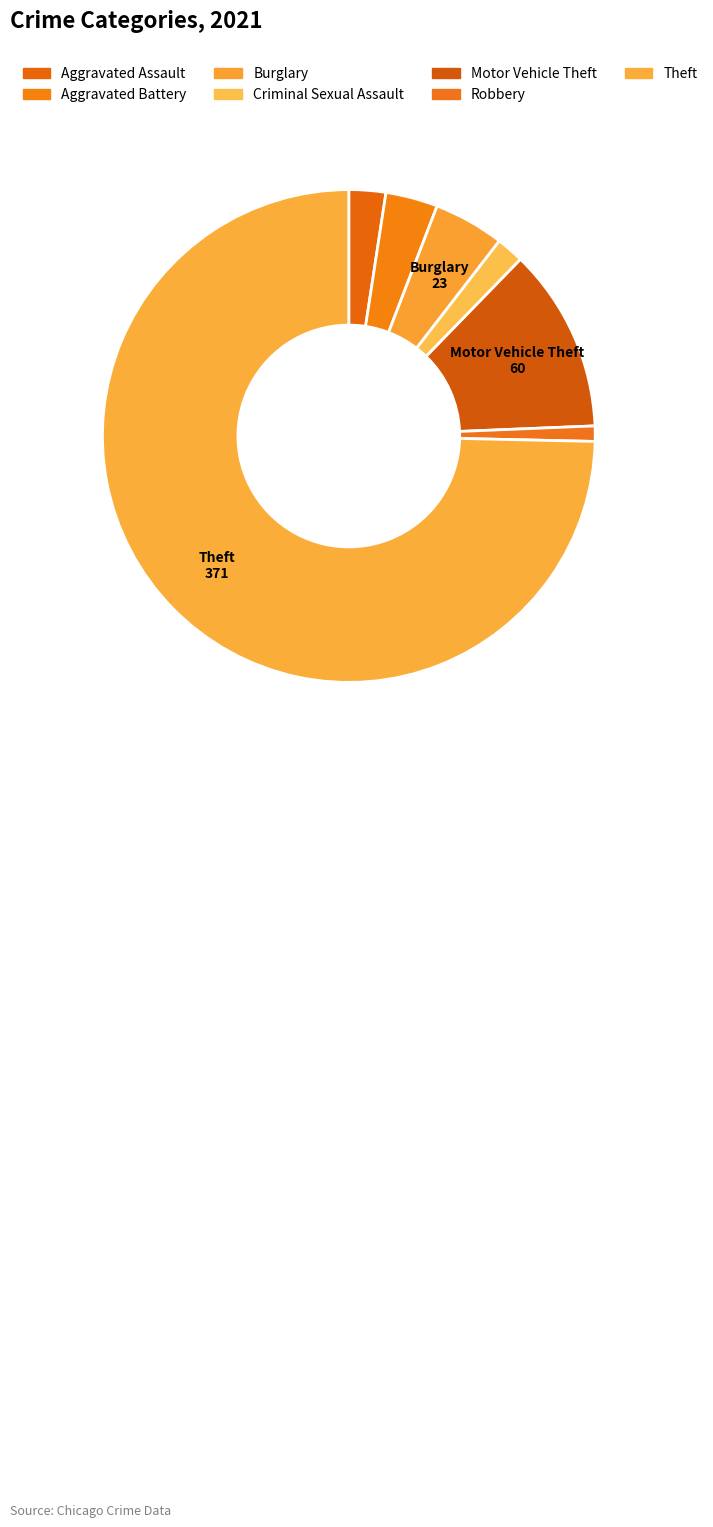

Count the number of slices in the pie.

7